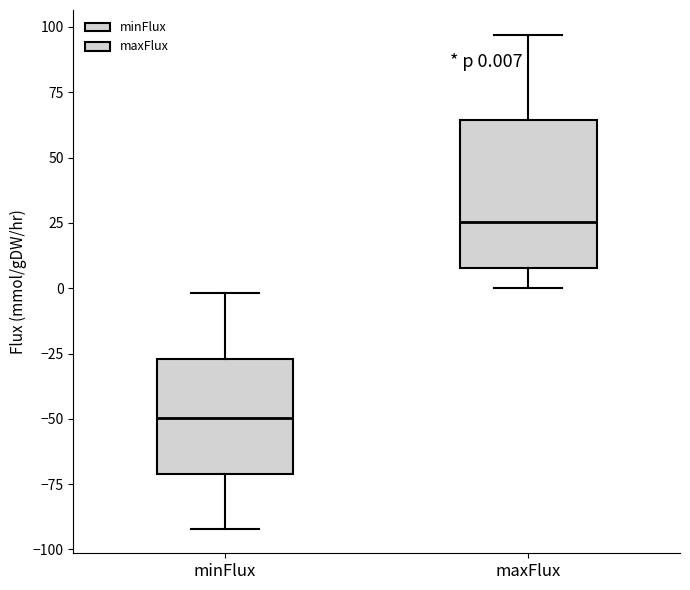

Which box is the tallest, from its lower edge to its upper edge?

maxFlux